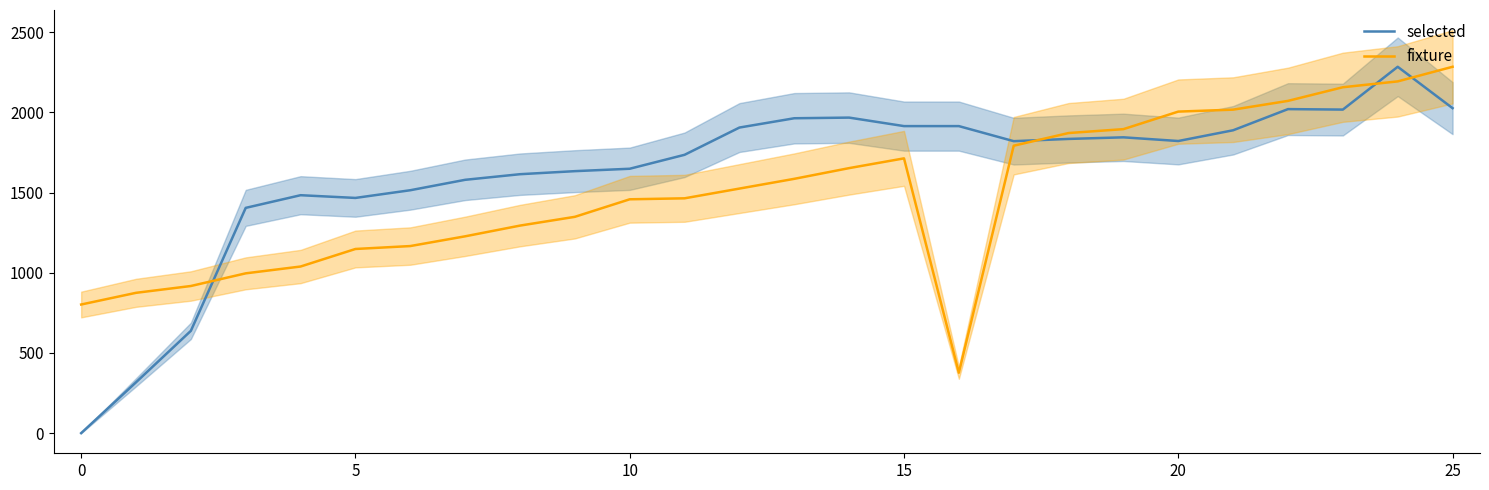

Is the value of fixture at 22 greater than the value of selected at 21?

Yes